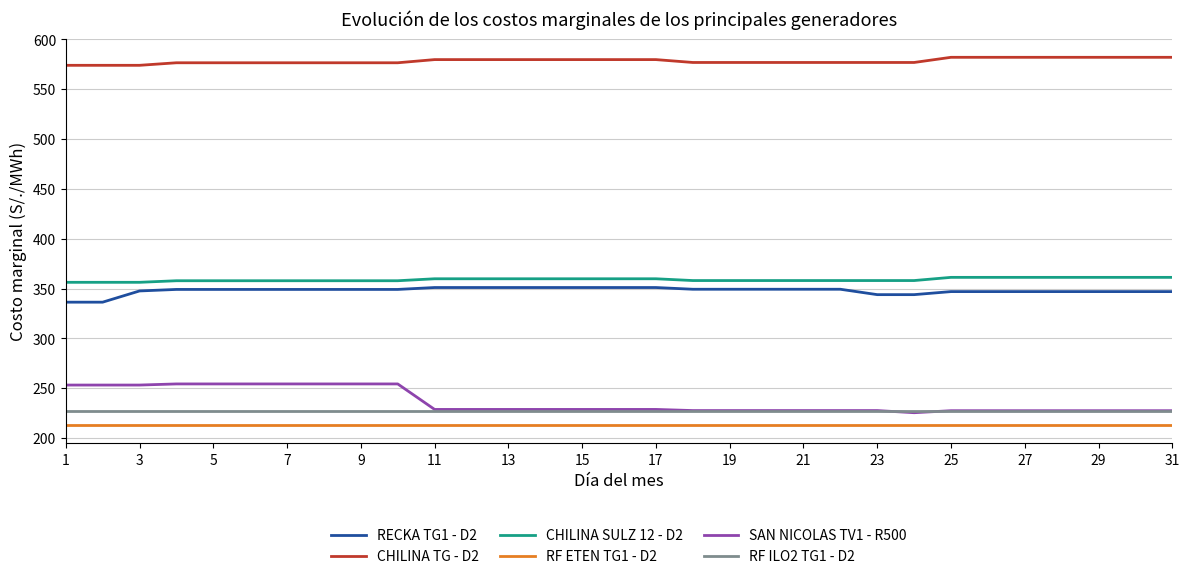

What is the lowest value of the CHILINA TG - D2 series?

574.0